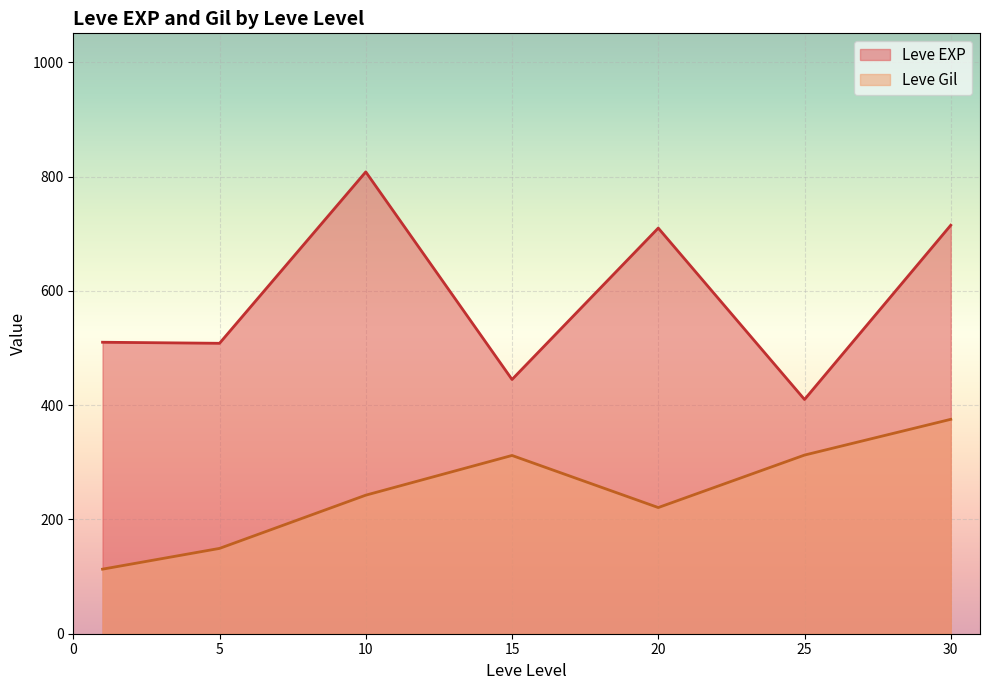

Is it true that Leve Gil equals 426 at 25?

False